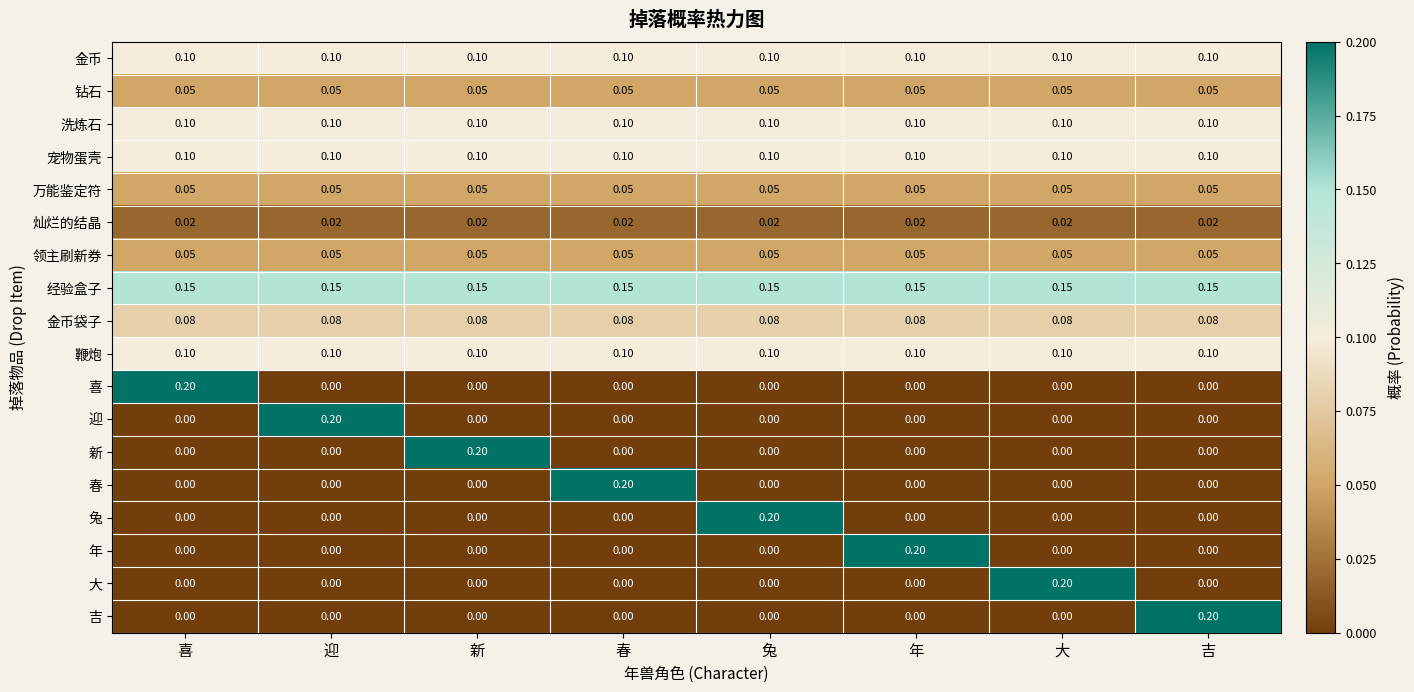

Which series has the largest total across all categories?

经验盒子